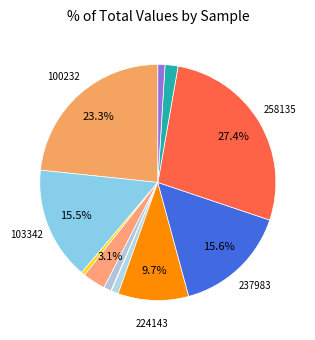

How many segments does this pie chart have?

12